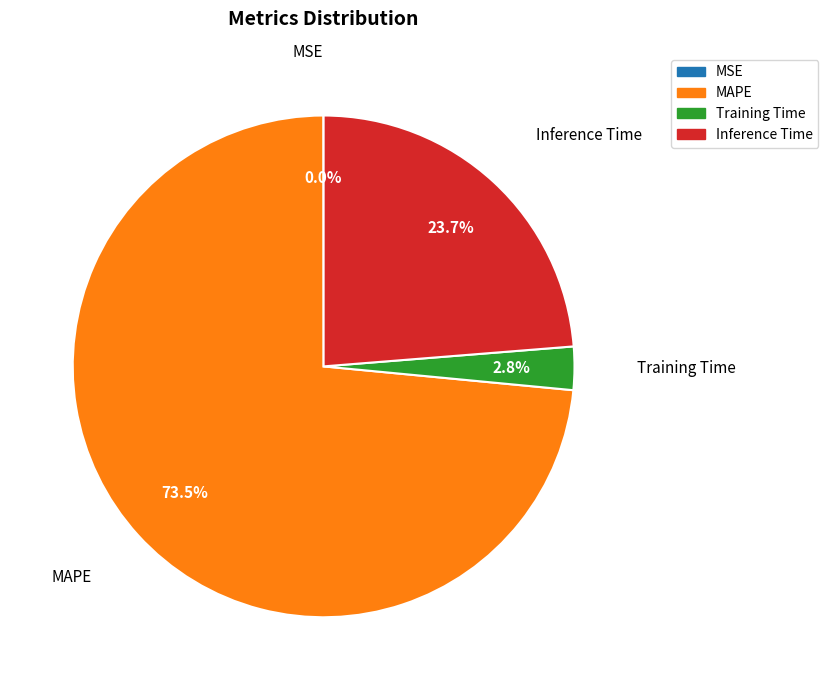

The Training Time slice represents 16% of the pie. True or false?

False